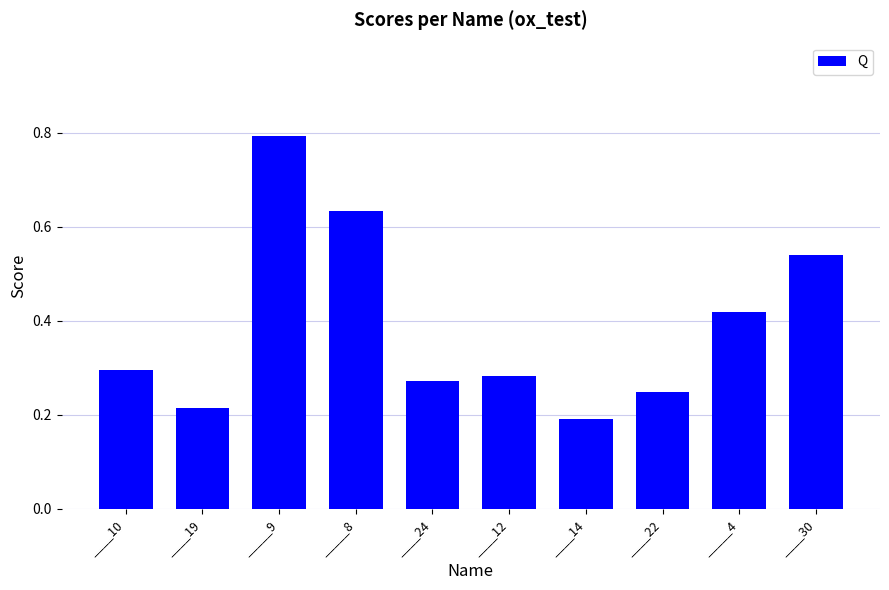

The value at ____22 is 0.1. True or false?

False